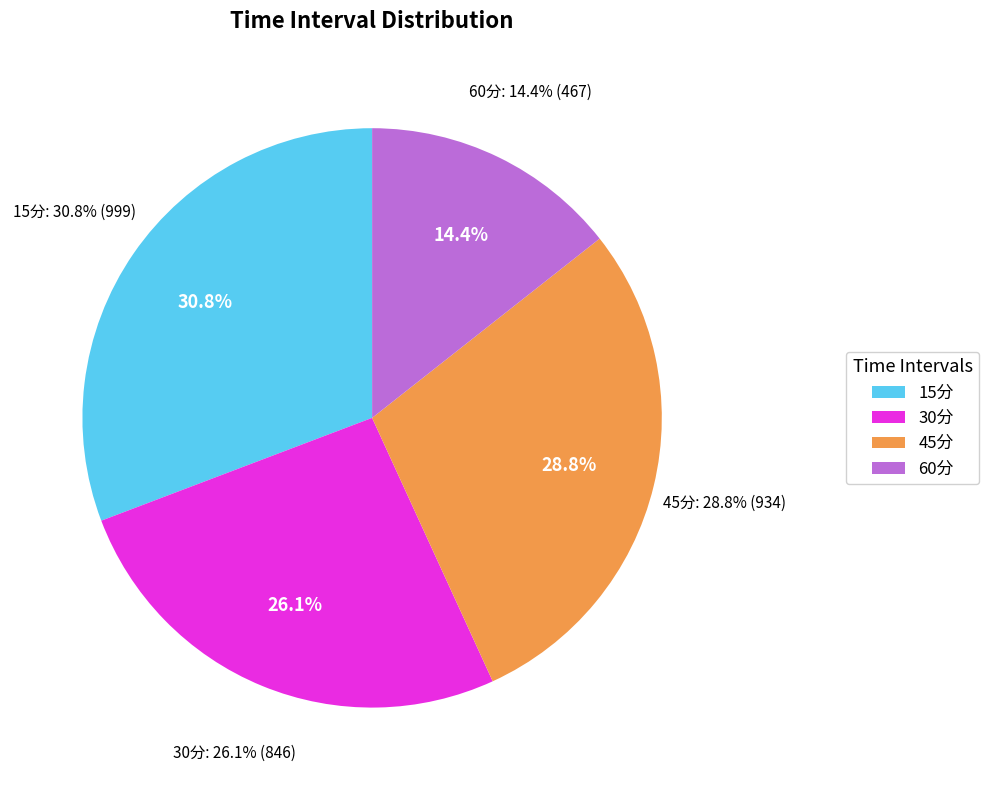

How much of the chart is everything except 45分?

71.2%